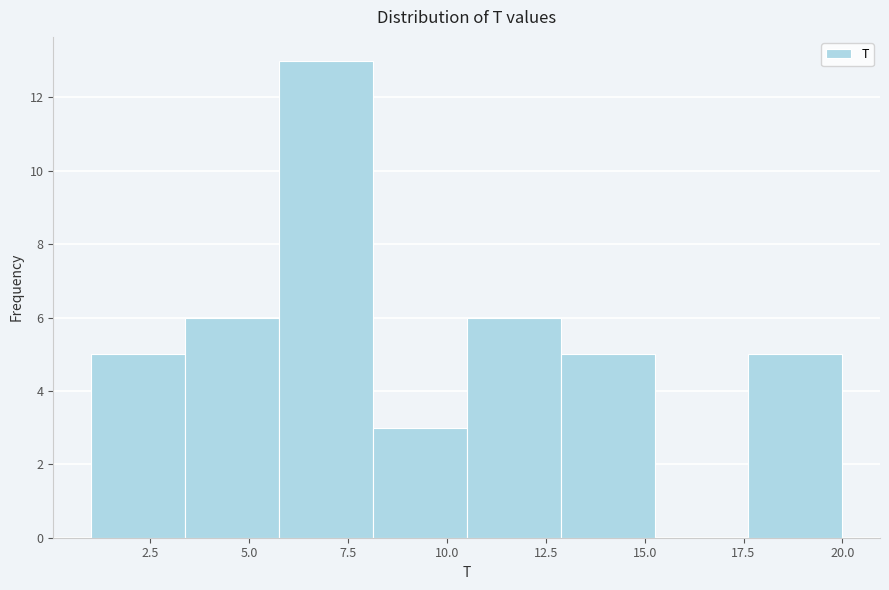

Reading left to right, list every bar in this chart as the range it spans on the x-axis followed by its height. Neither the bar edges nor the heights are printed on the chart, so give them approximately, as read against the axes.

1.0 to 3.5: 5
3.5 to 6.0: 6
6.0 to 8.0: 13
8.0 to 10.5: 3
10.5 to 13.0: 6
13.0 to 15.5: 5
15.5 to 17.5: 0
17.5 to 20.0: 5